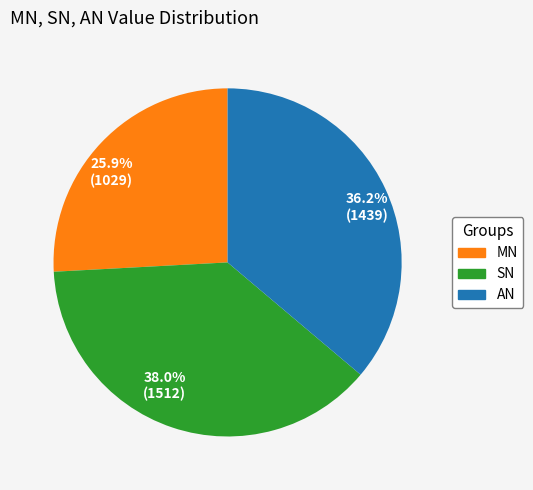

How many segments does this pie chart have?

3